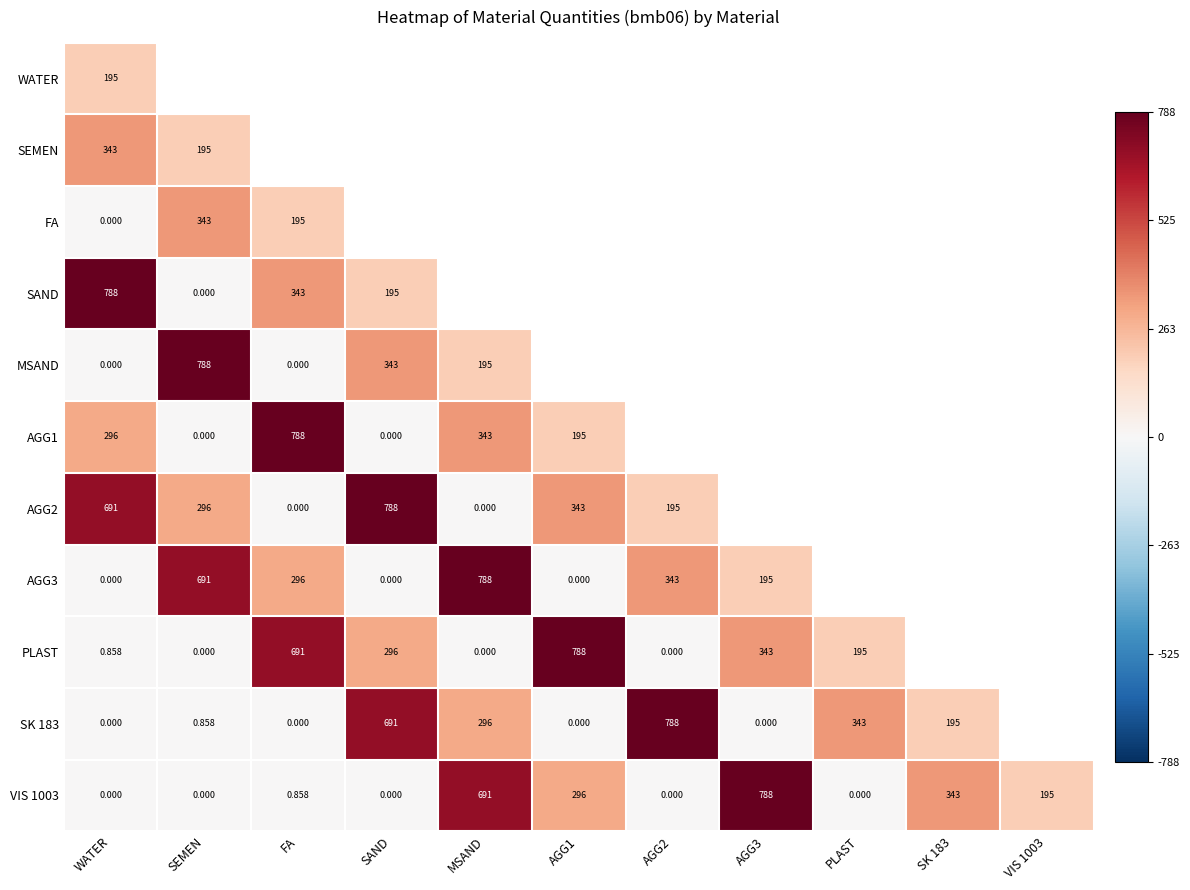

Is it true that FA equals -162.7 at VIS 1003?

False